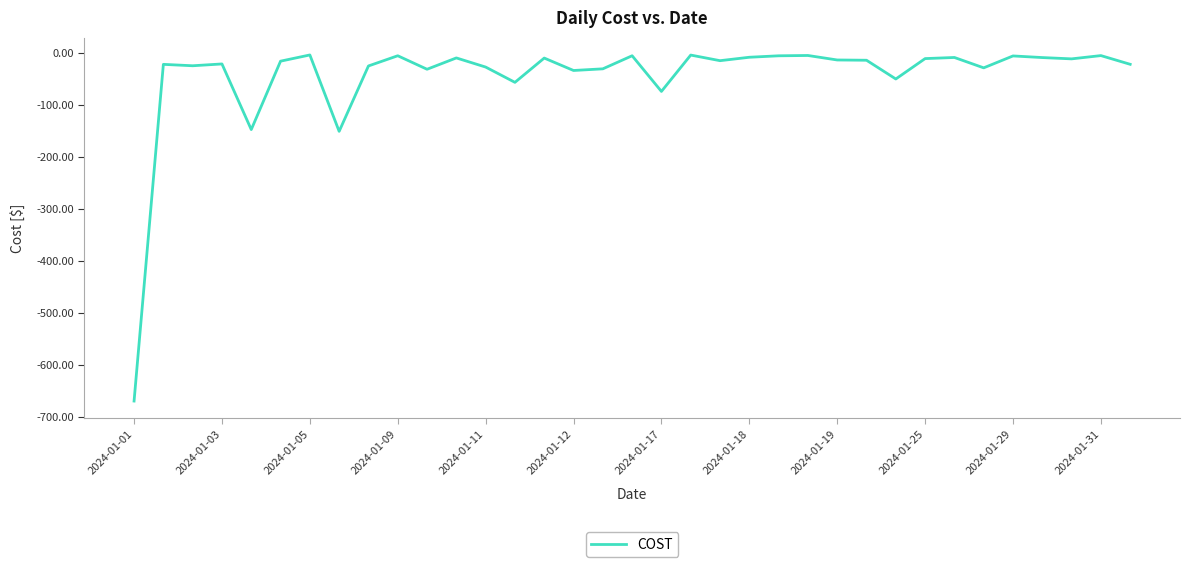

What is the difference between the maximum and minimum values?

666.0